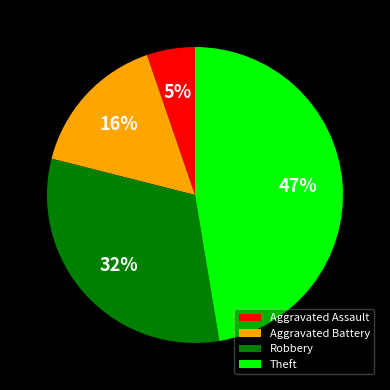

Is there a majority slice in this chart?

No